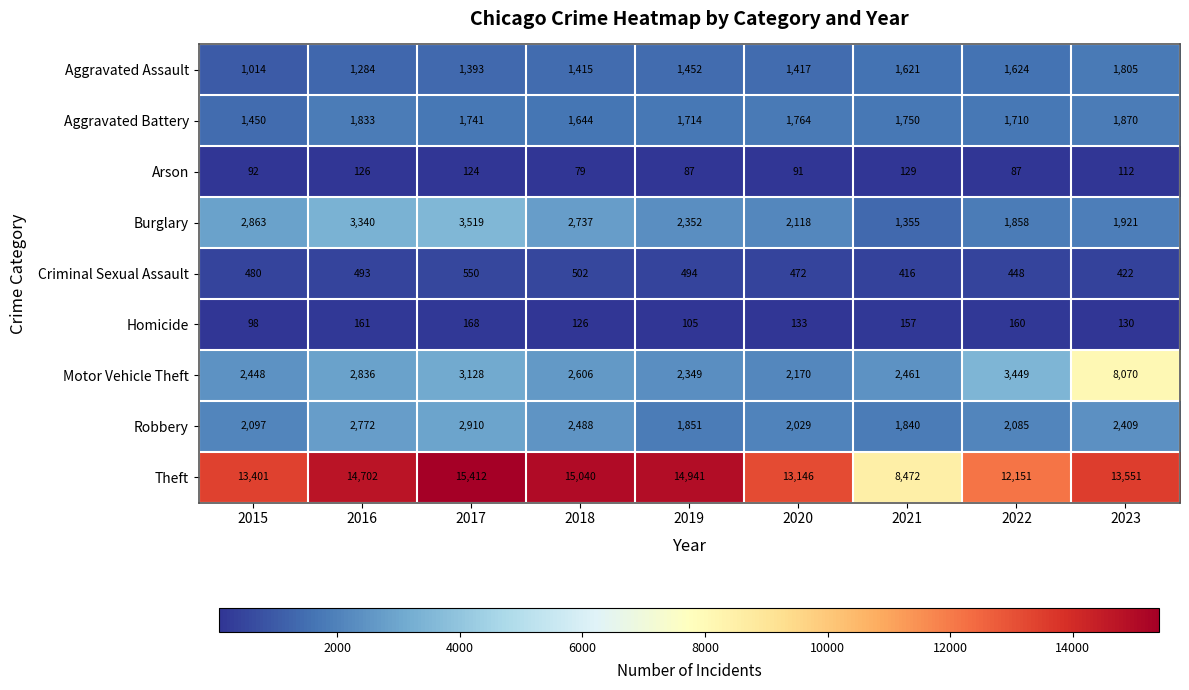

Count the number of categories in the chart.

9